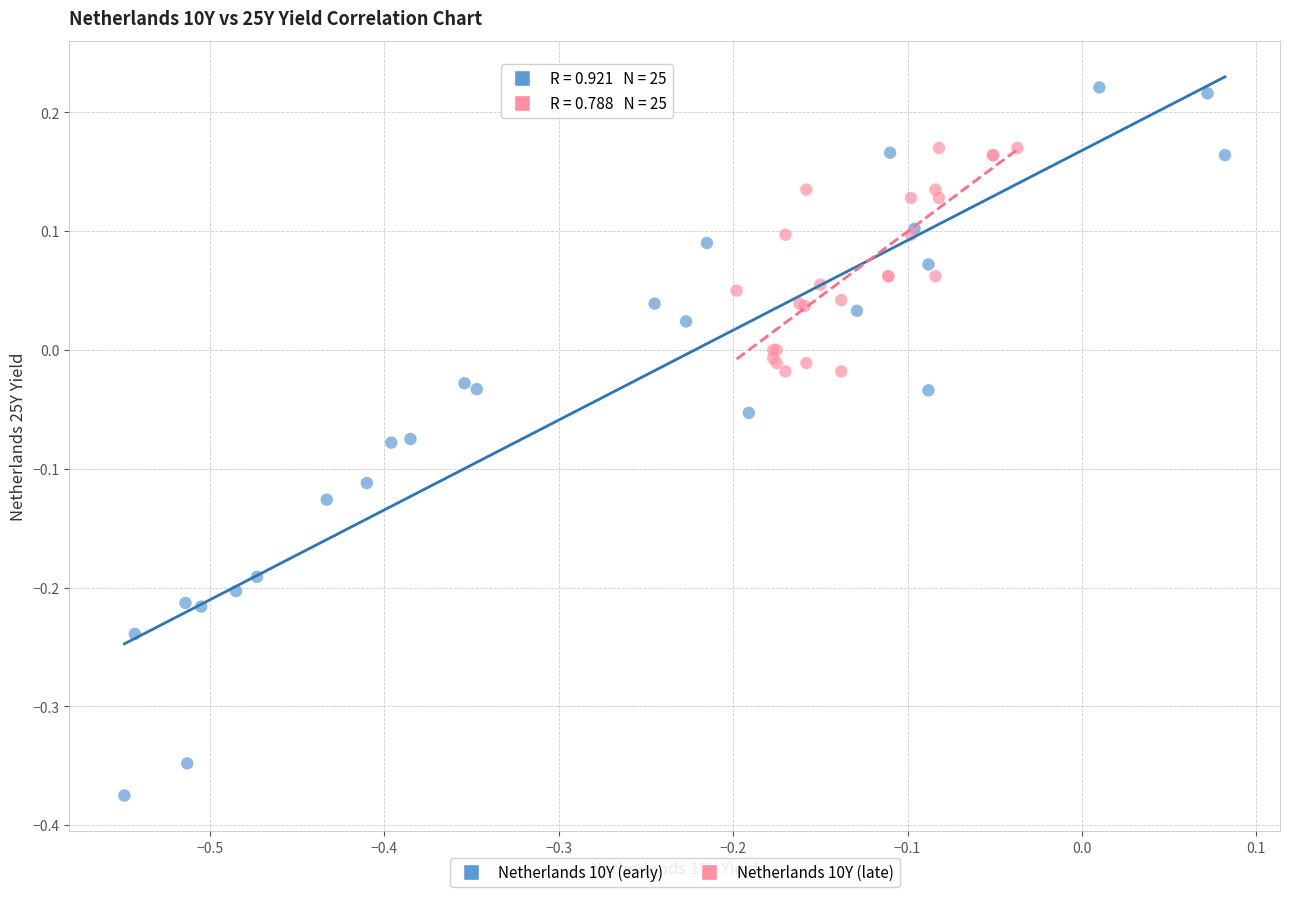

Which series contains the highest Y value?

Netherlands 10Y (early)